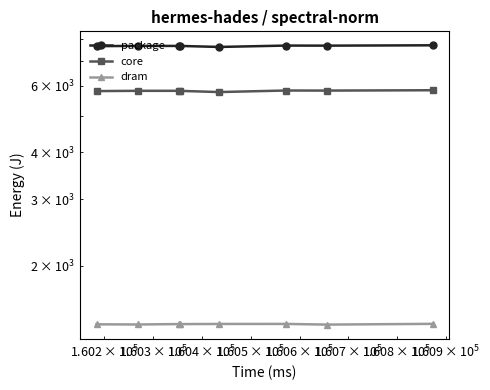

What is the difference between the second highest and second lowest values in the package series?

26.6